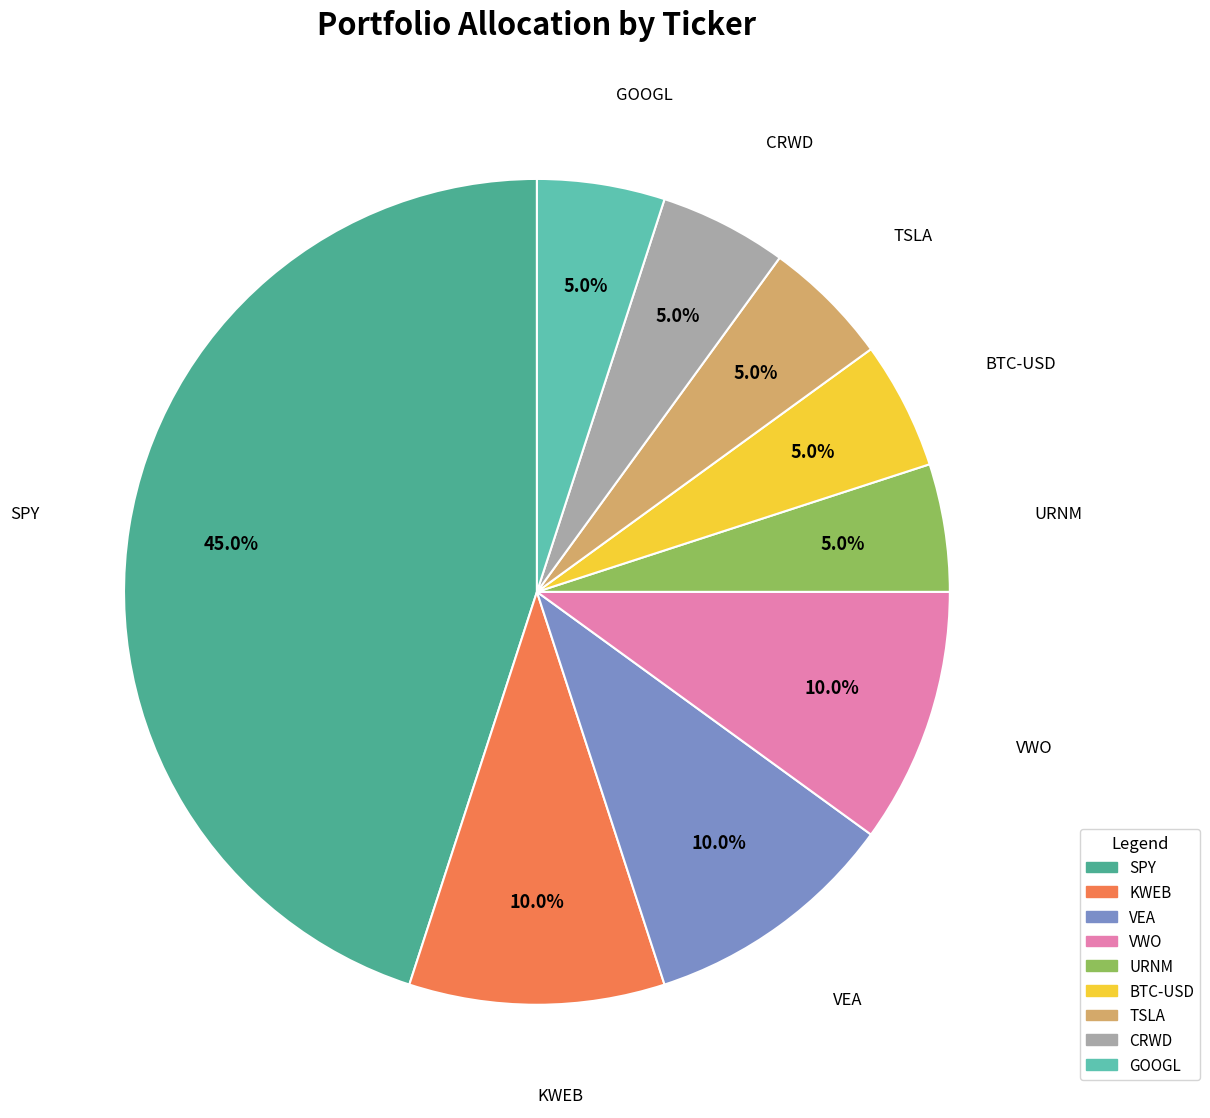

Which slice is the largest?

SPY